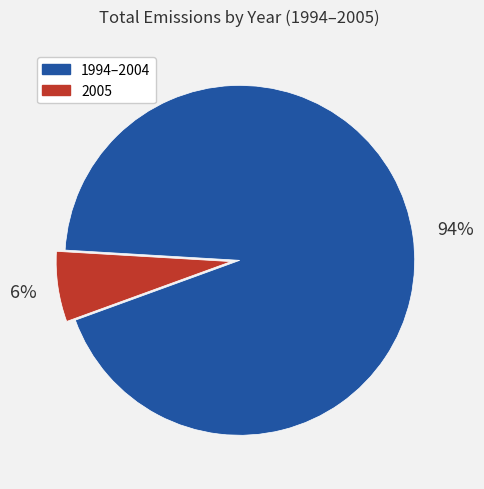

To the nearest percent, what is the average slice percentage?

50%